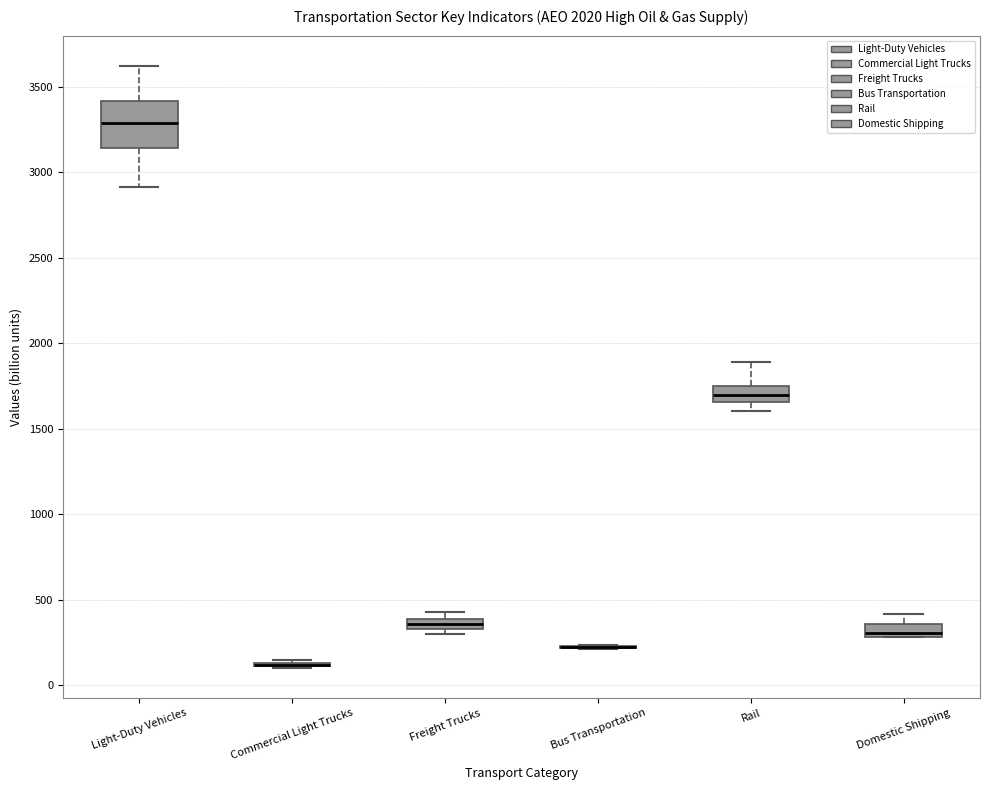

Comparing the boxes themselves (not the whiskers), which one is the tallest?

Light-Duty Vehicles